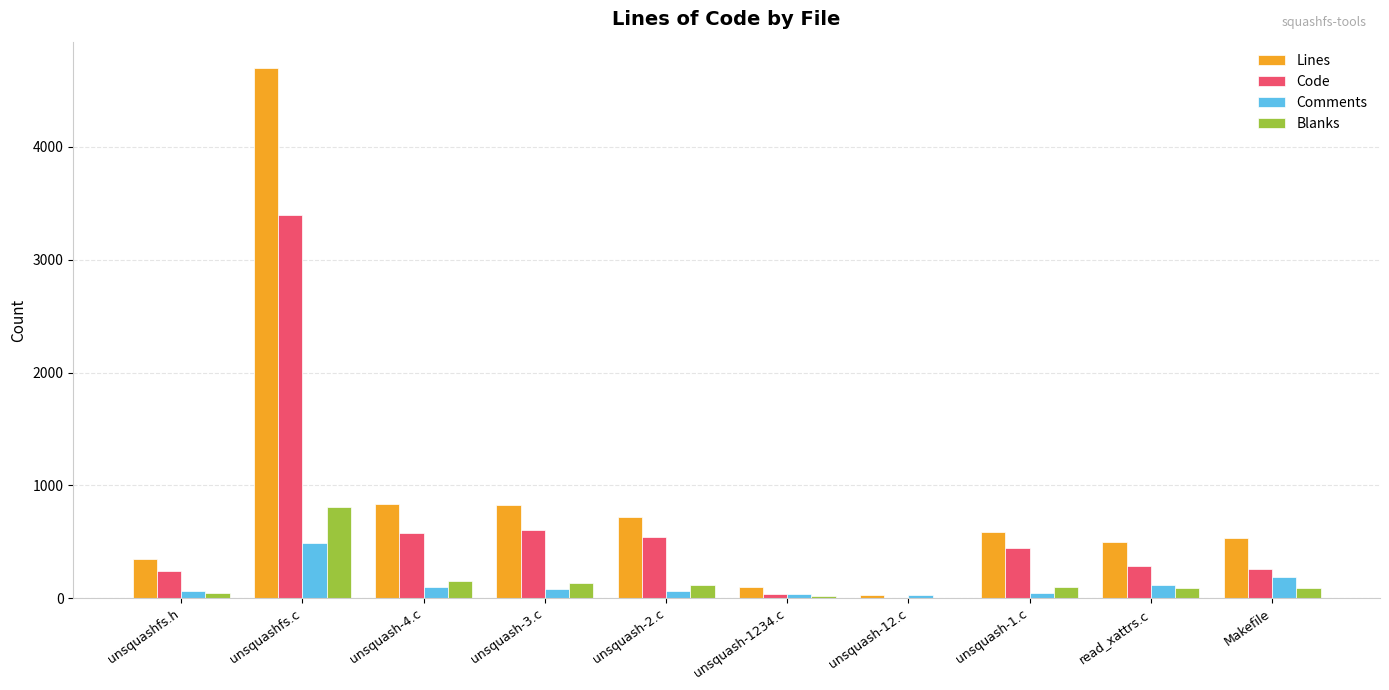

Which series has the largest range (max minus min)?

Lines